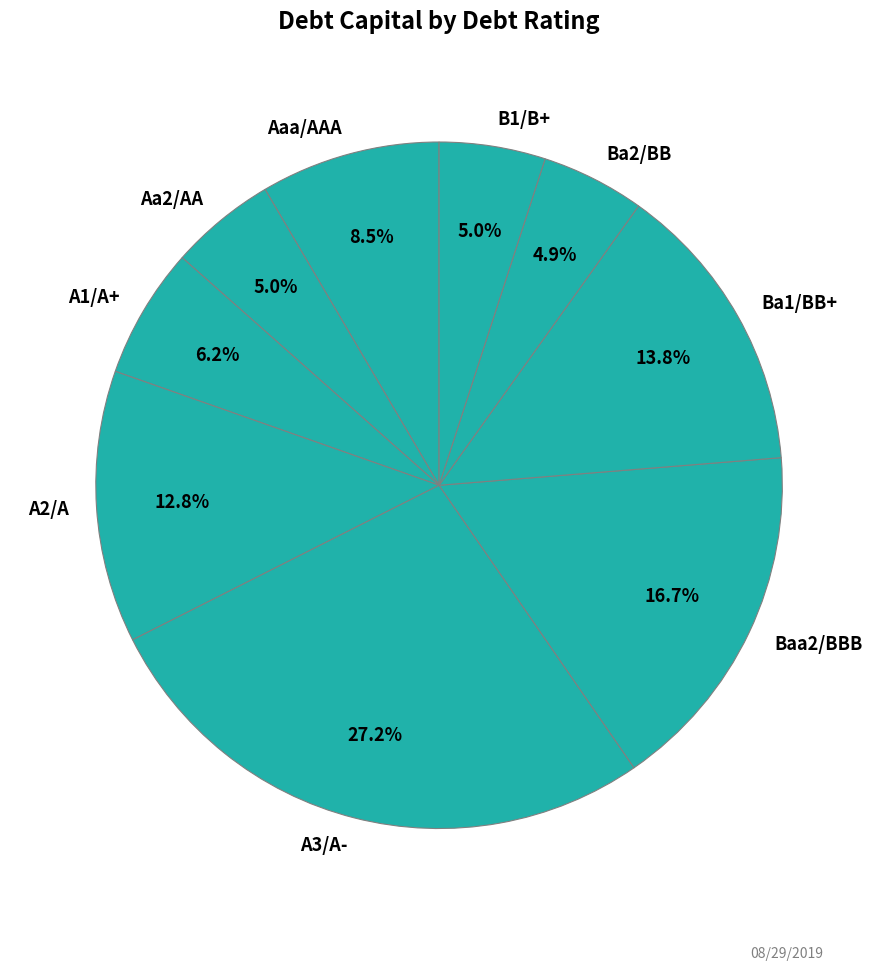

Does any single category account for the majority?

No